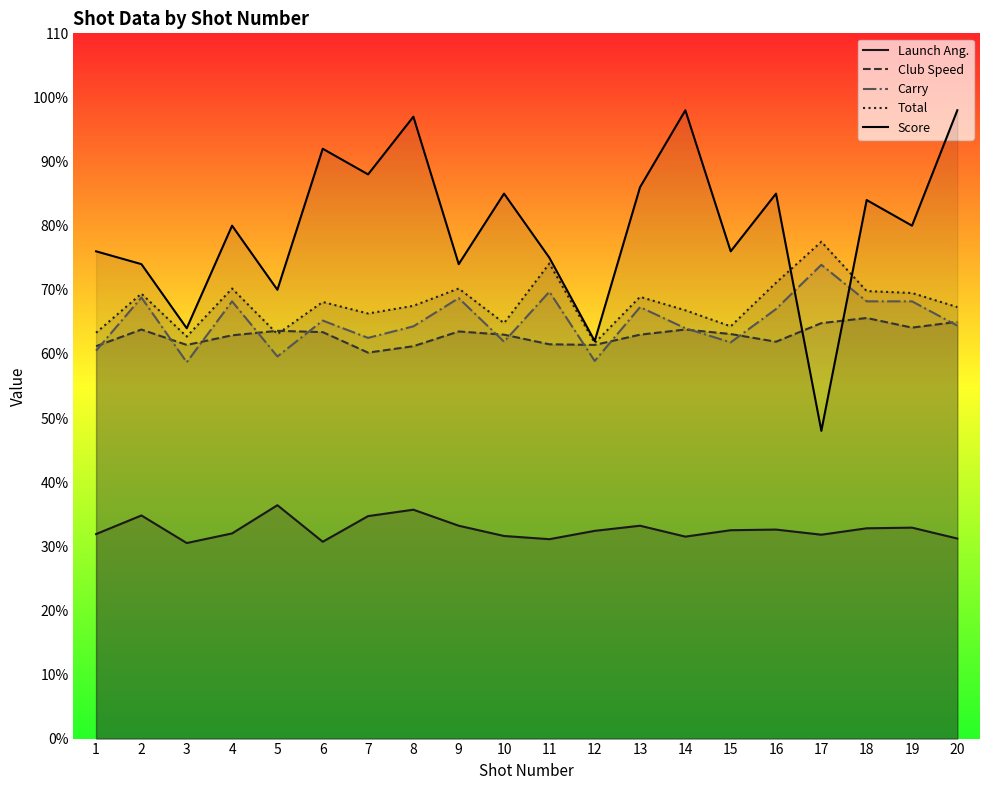

What are all the series names shown in the legend?

Launch Ang., Club Speed, Carry, Total, Score